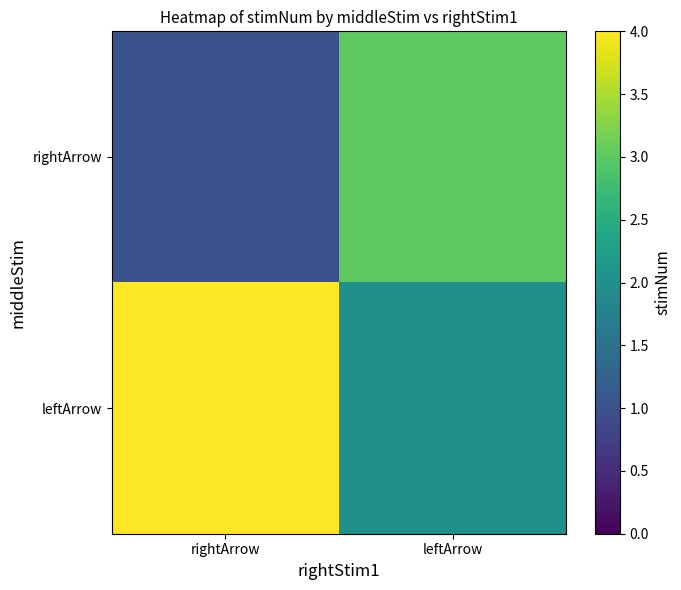

What is the spread (max minus min) of values at rightArrow?

3